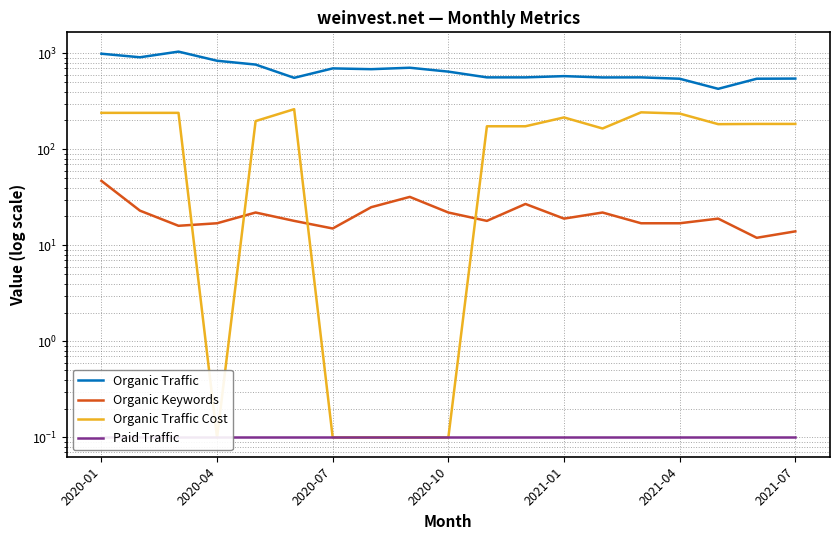

The value of Organic Traffic Cost at 13 is 165.0. True or false?

True